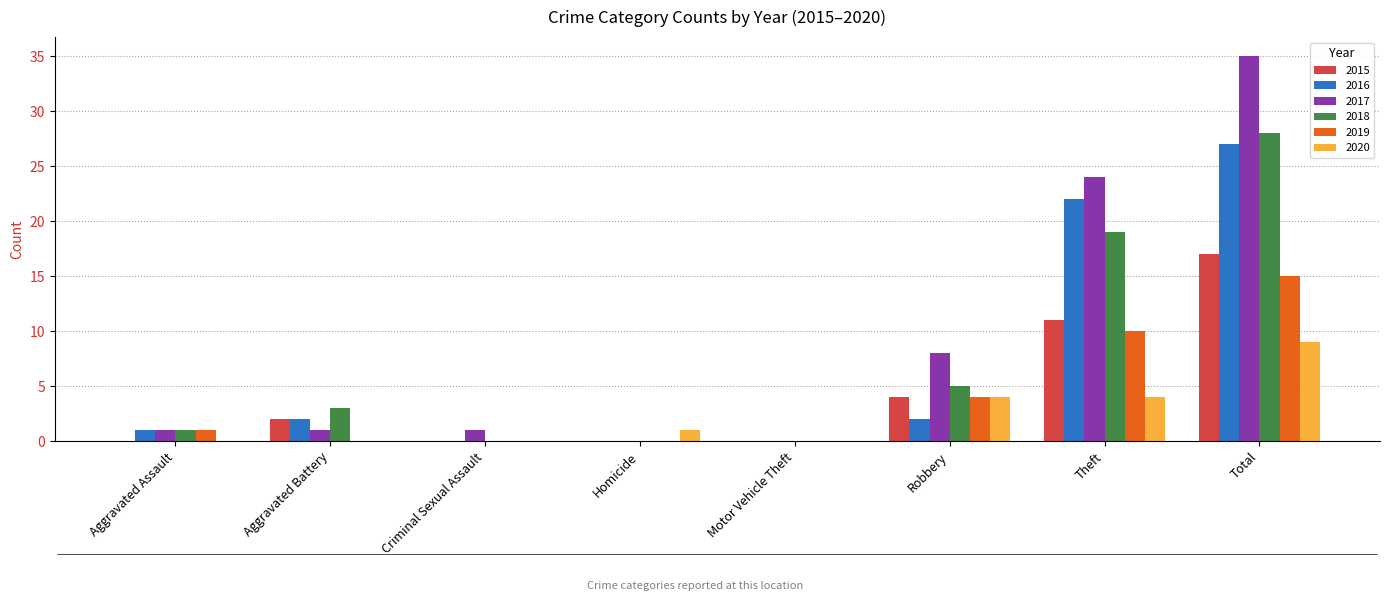

What is the sum of the 2015 values at Criminal Sexual Assault and Total?

17